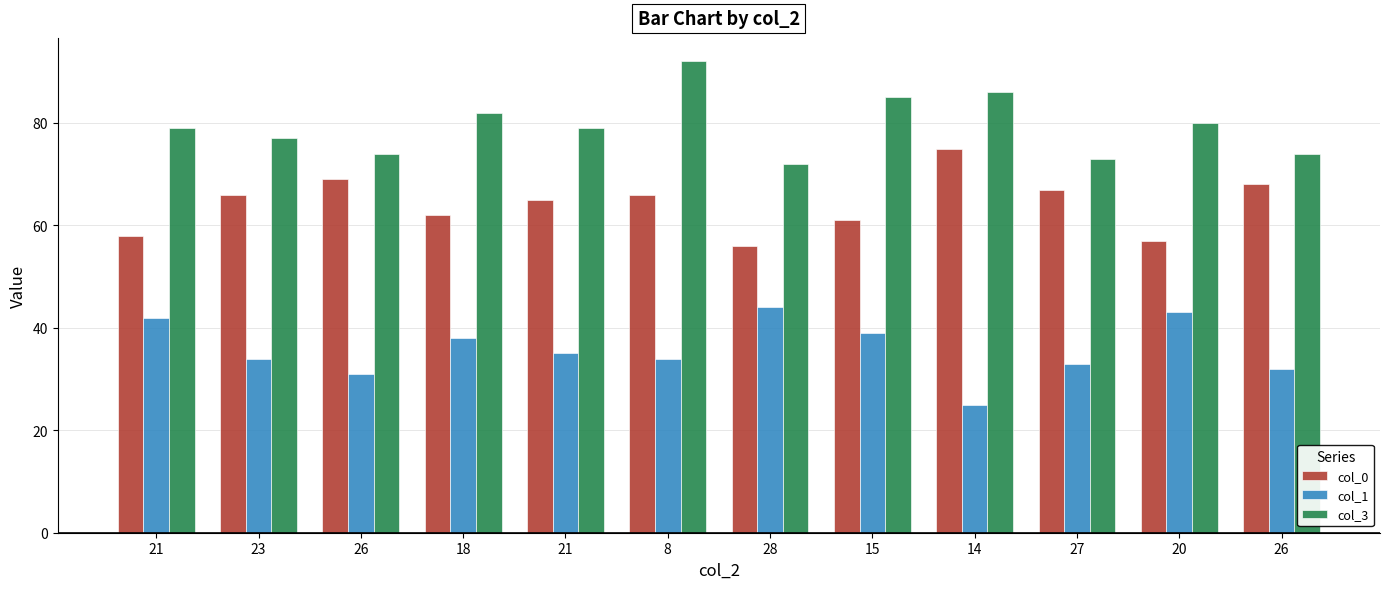

Count the number of data series in this chart.

3